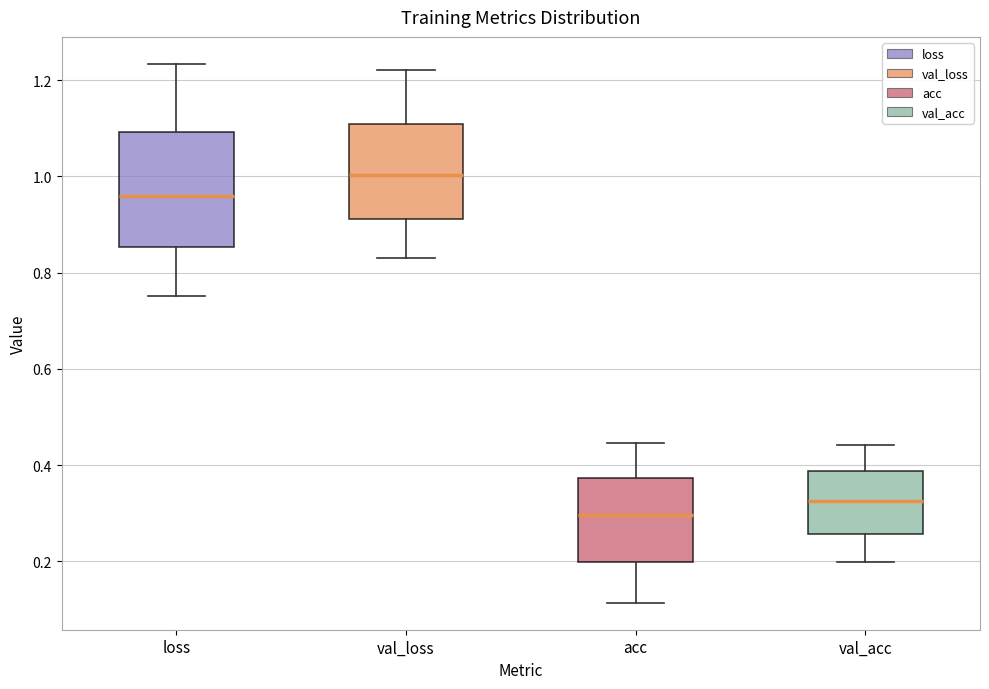

Reading left to right, read every box against the y-axis: the position of its median line, the range the box covers, and the ends of its whiskers. The values are not printed on the chart, so give them approximately, as read against the axis.

loss: median 0.96, box 0.86 to 1.10, whiskers 0.76 to 1.24
val_loss: median 1.00, box 0.92 to 1.10, whiskers 0.84 to 1.22
acc: median 0.30, box 0.20 to 0.38, whiskers 0.12 to 0.44
val_acc: median 0.32, box 0.26 to 0.38, whiskers 0.20 to 0.44